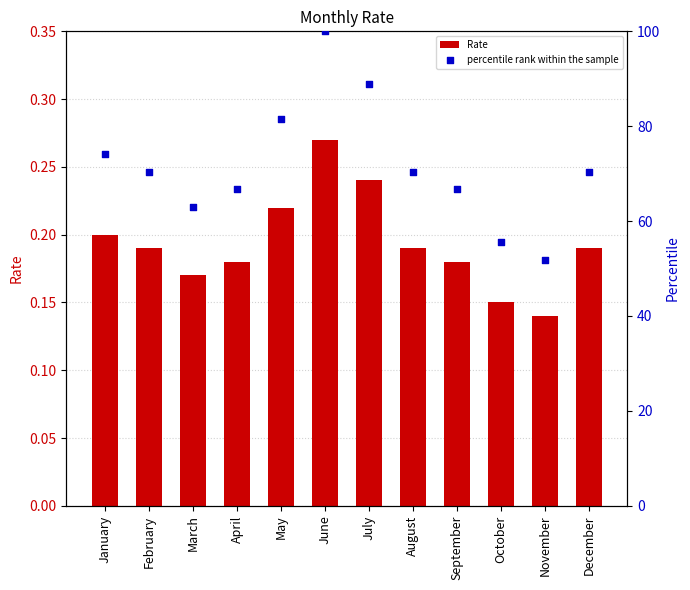

At how many categories does at least one series exceed 39?

12